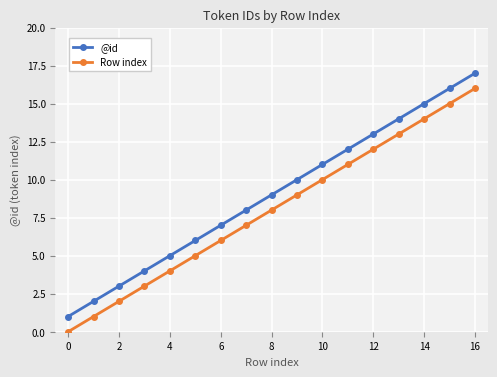

Which series has the largest total across all categories?

@id